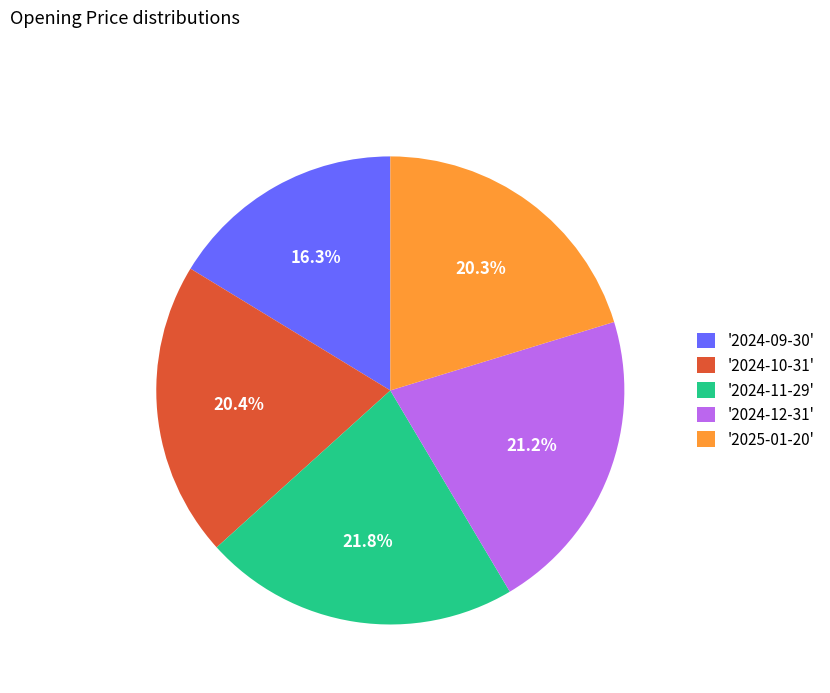

What portion of the pie excludes '2024-12-31'?

78.8%